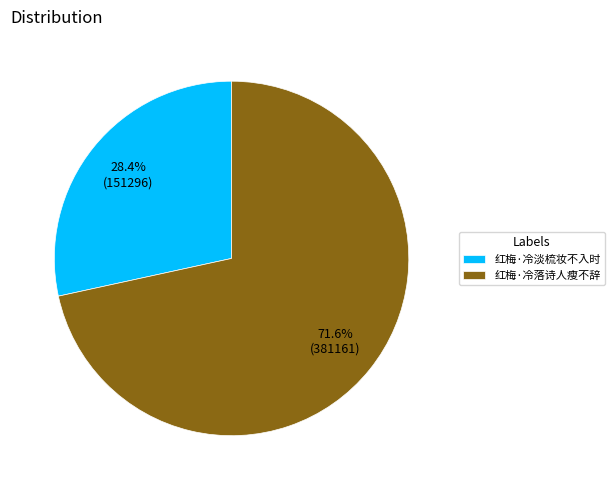

What percentage is NOT represented by 红梅·冷淡梳妆不入时?

71.6%